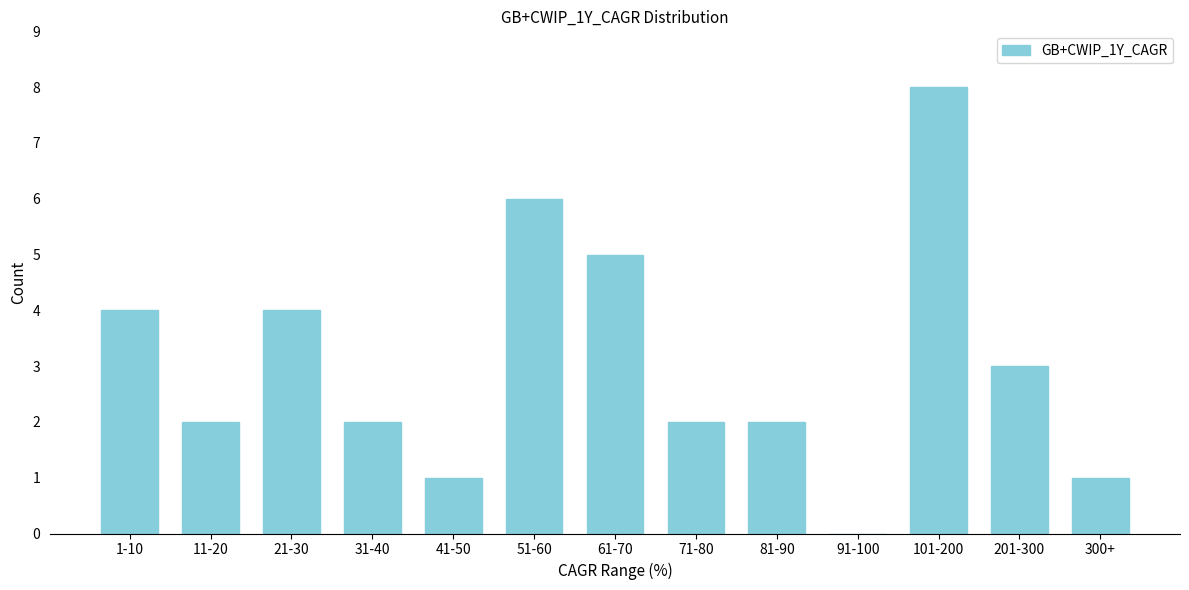

Reading left to right, what are all the values shown in this chart?

1-10=4	11-20=2	21-30=4	31-40=2	41-50=1	51-60=6	61-70=5	71-80=2	81-90=2	91-100=0	101-200=8	201-300=3	300+=1